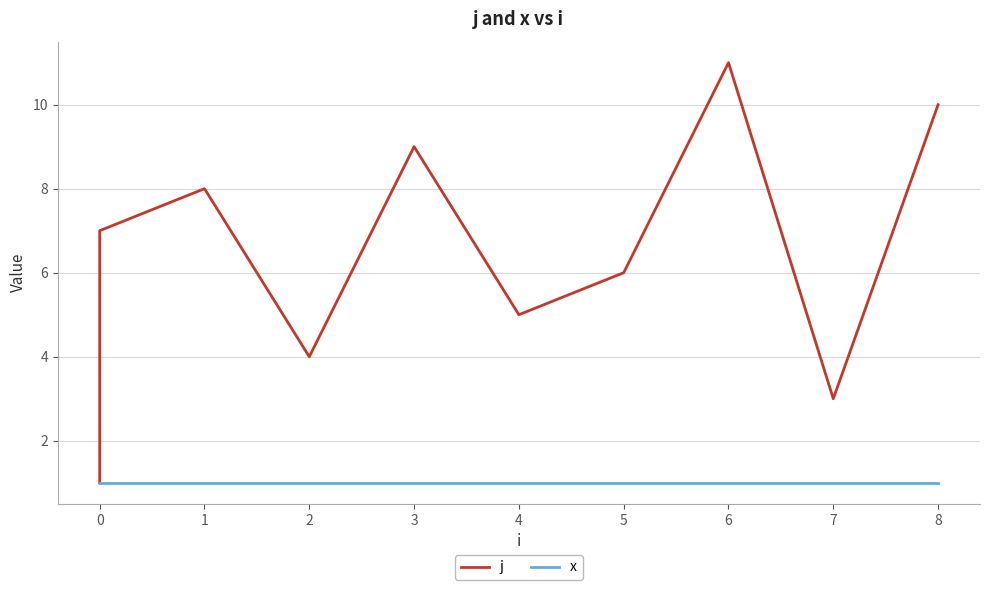

How many series are shown in this chart?

2